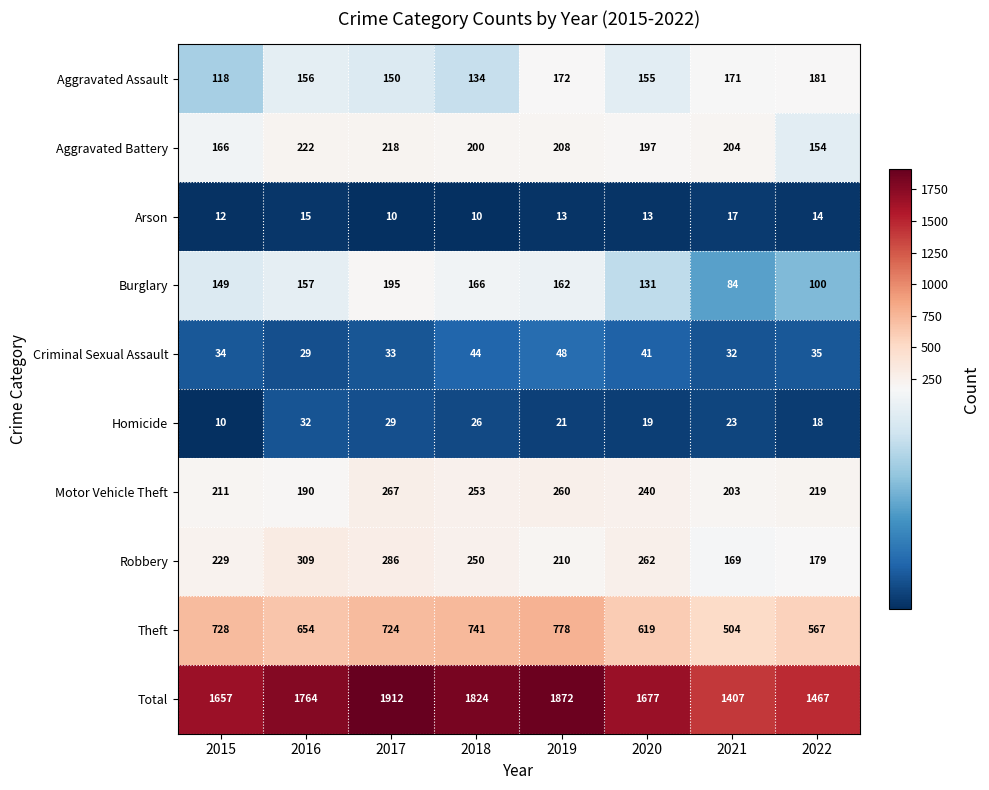

What is the spread (max minus min) of values at 2019?

1859